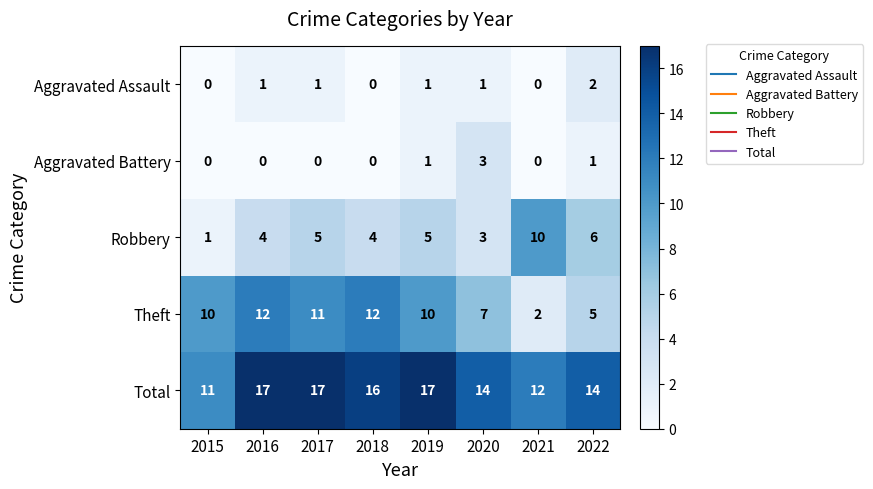

Which series has the widest spread of values?

Theft